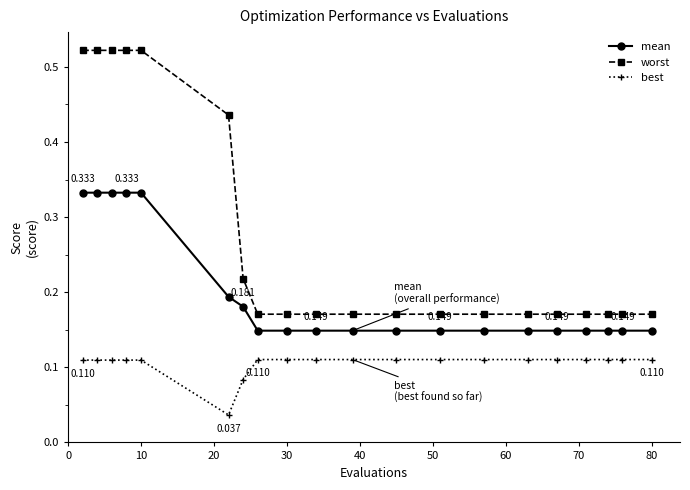

True or false: worst and mean intersect in this chart.

False